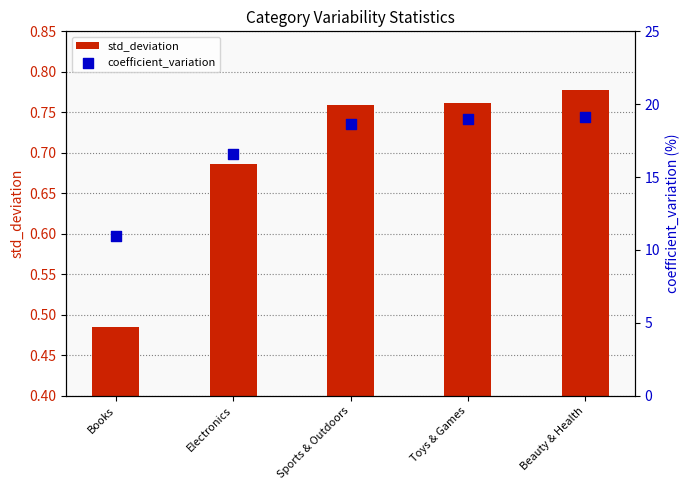

Which series reaches the minimum Y coordinate?

std_deviation